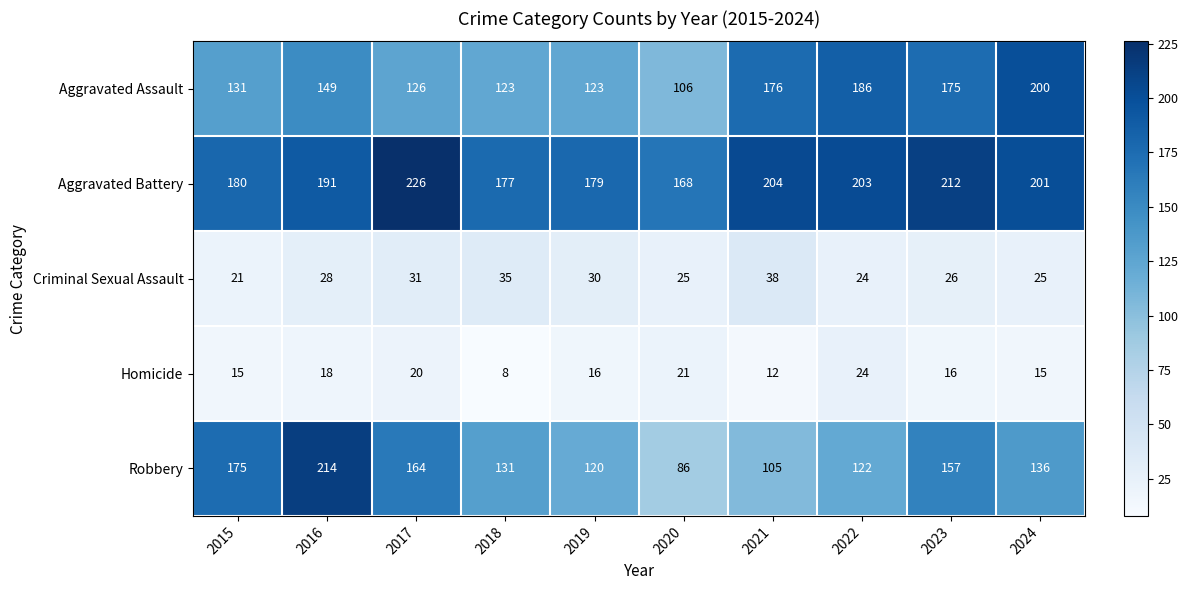

At how many categories does at least one series exceed 199?

6